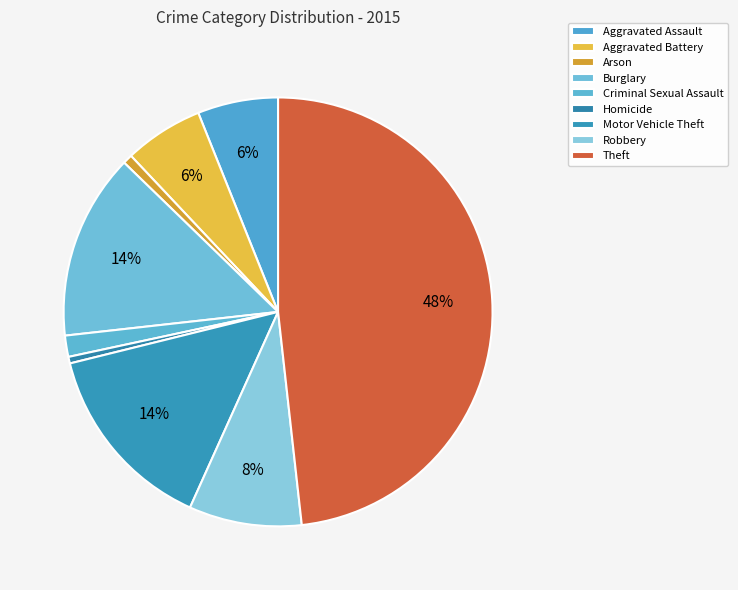

What is the change in value from Aggravated Assault to Motor Vehicle Theft?

+151